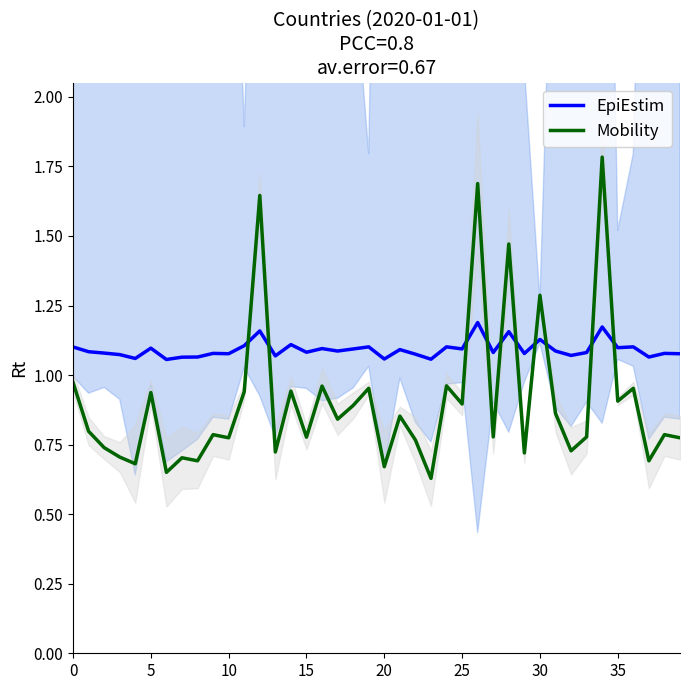

Which series has the largest total across all categories?

EpiEstim